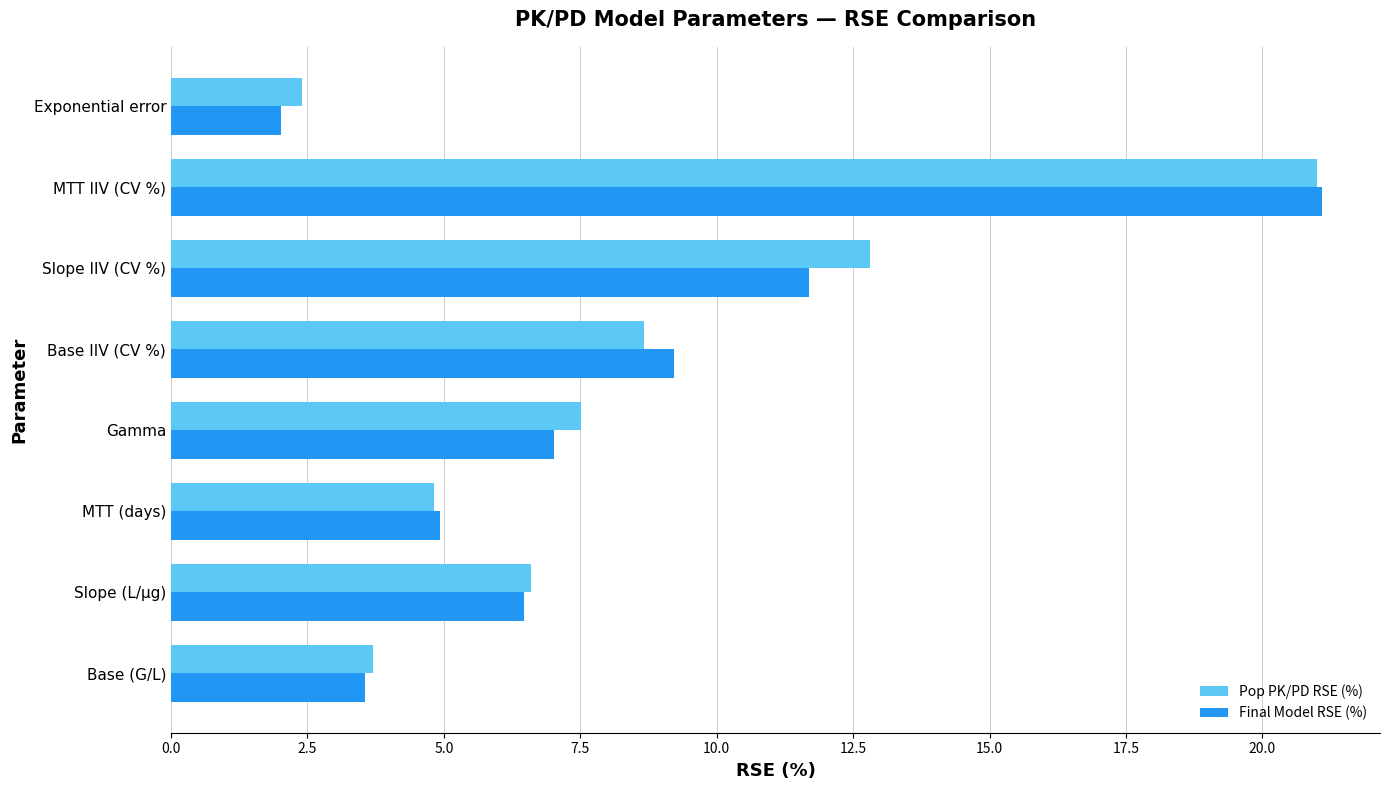

The value of Final Model RSE (%) at MTT (days) is 1.9. True or false?

False